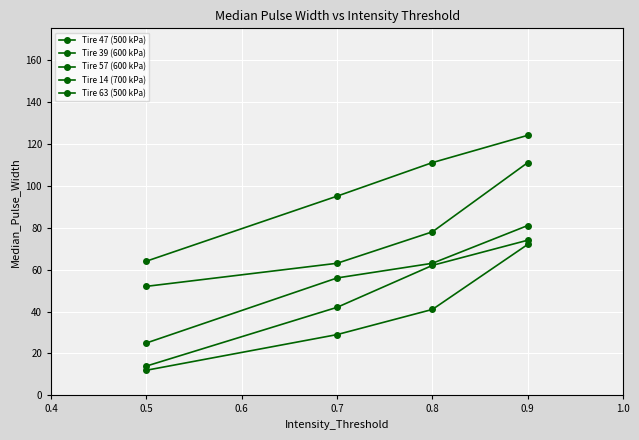

How many series are shown in this chart?

5